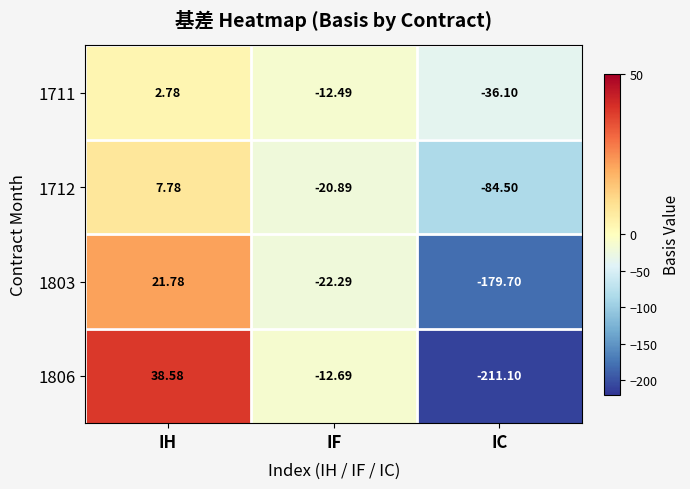

At which label does 1711 first exceed -12?

IH